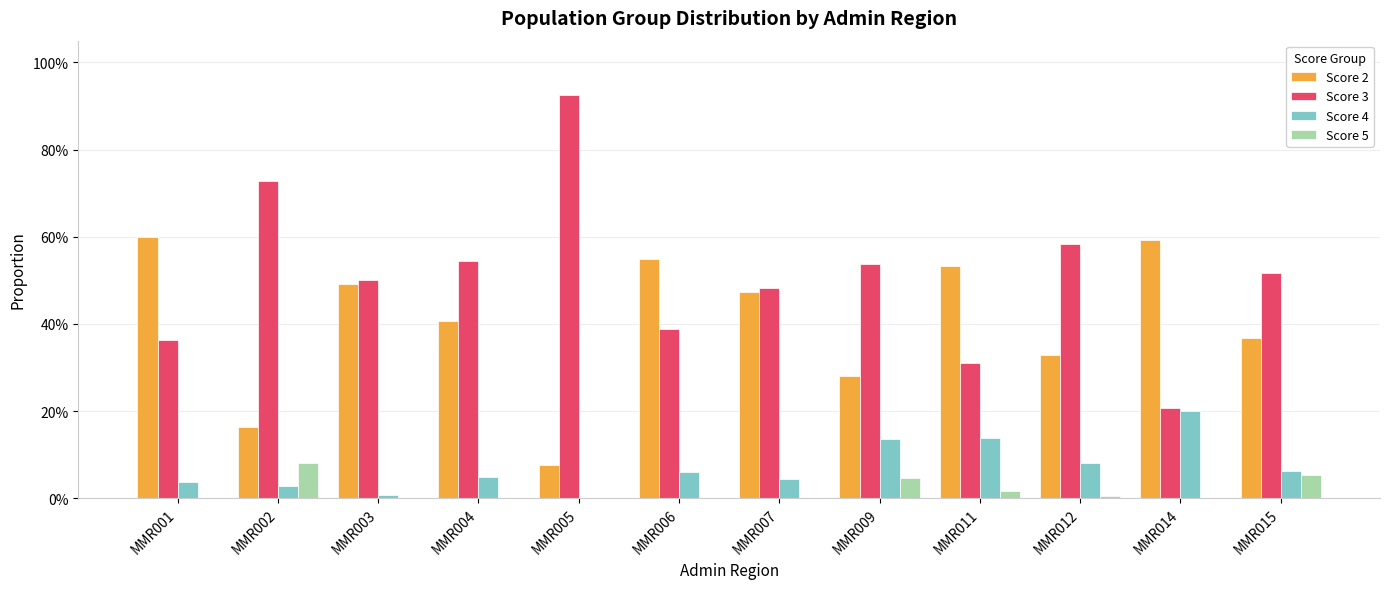

What is the highest value of the Score 5 series?

0.1